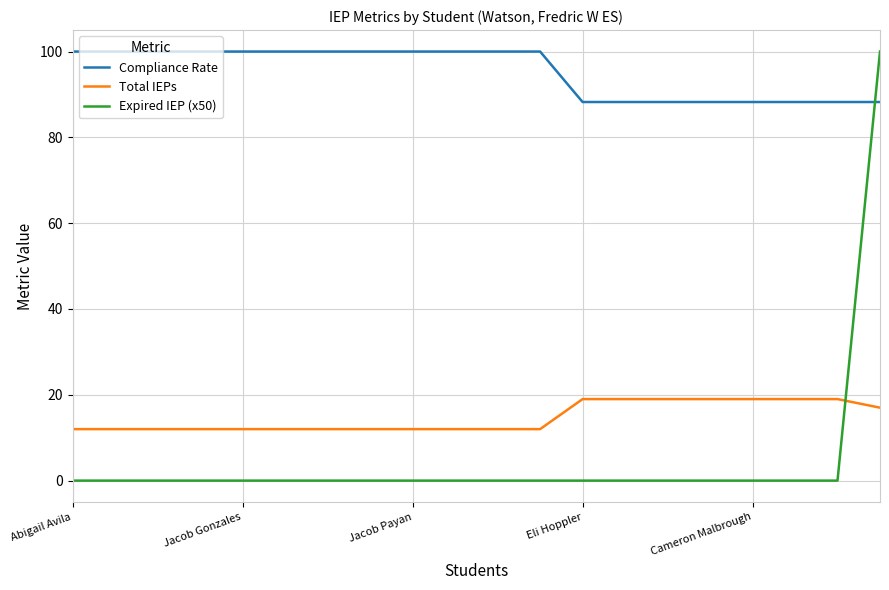

Which series has the widest spread of values?

Expired IEP (x50)